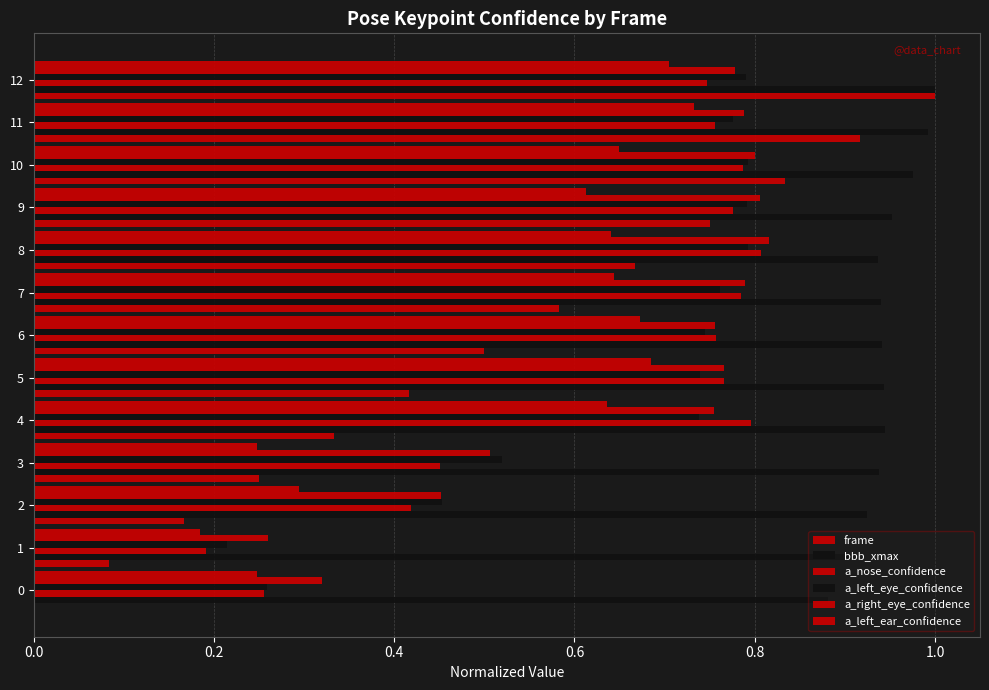

Rank the series by their maximum value, from lowest to highest.

a_left_ear_confidence, a_left_eye_confidence, a_nose_confidence, a_right_eye_confidence, frame, bbb_xmax